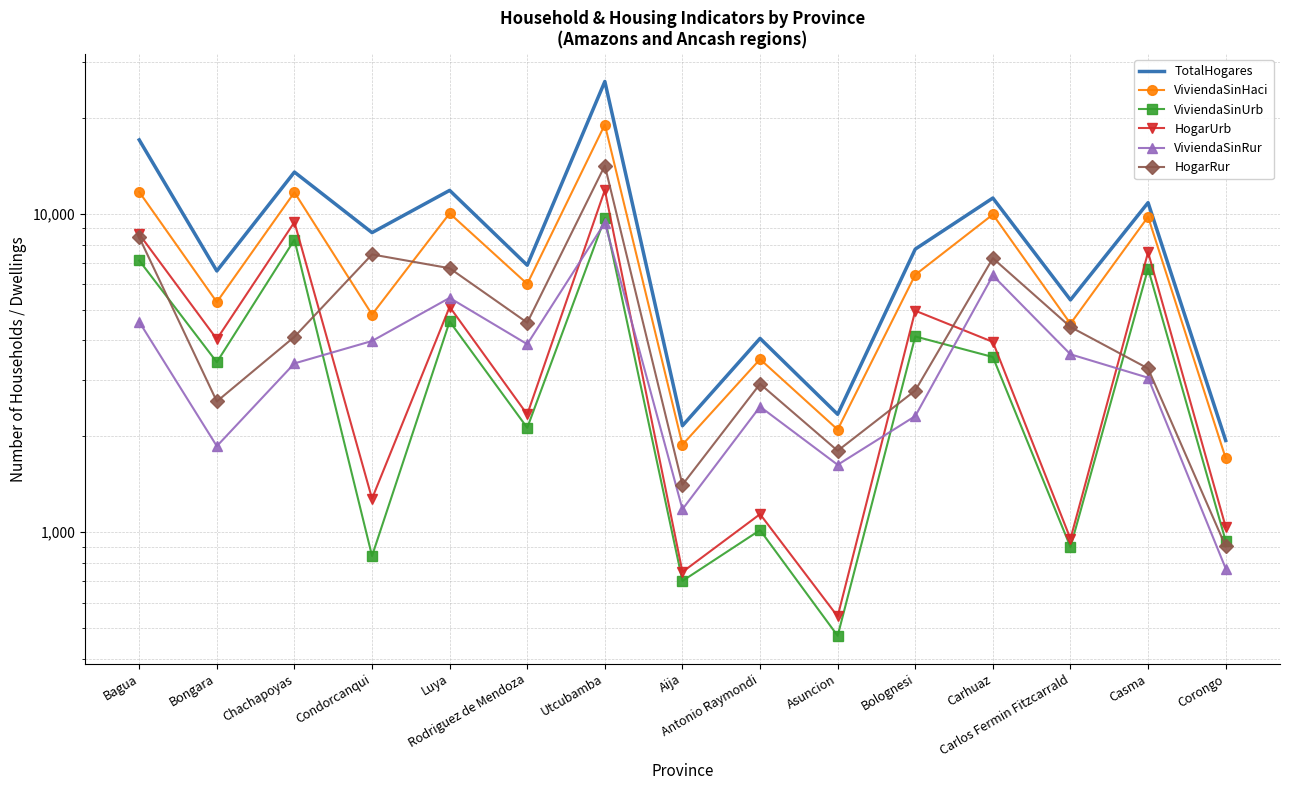

True or false: ViviendaSinRur and TotalHogares intersect in this chart.

False